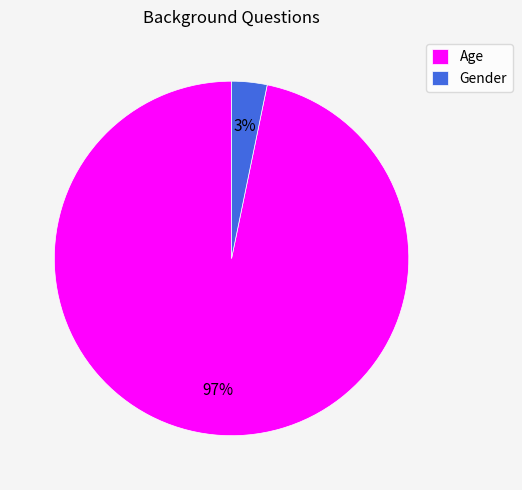

Do Gender and Age together represent more than half of the pie?

Yes